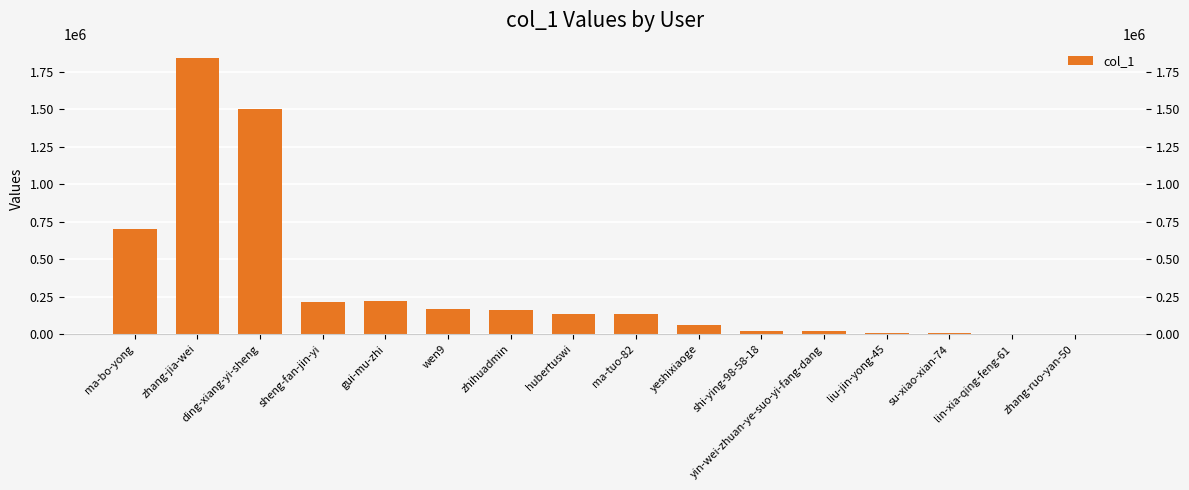

List the labels in order of value, smallest first.

zhang-ruo-yan-50, lin-xia-qing-feng-61, su-xiao-xian-74, liu-jin-yong-45, yin-wei-zhuan-ye-suo-yi-fang-dang, shi-ying-98-58-18, yeshixiaoge, ma-tuo-82, hubertuswi, zhihuadmin, wen9, sheng-fan-jin-yi, gui-mu-zhi, ma-bo-yong, ding-xiang-yi-sheng, zhang-jia-wei